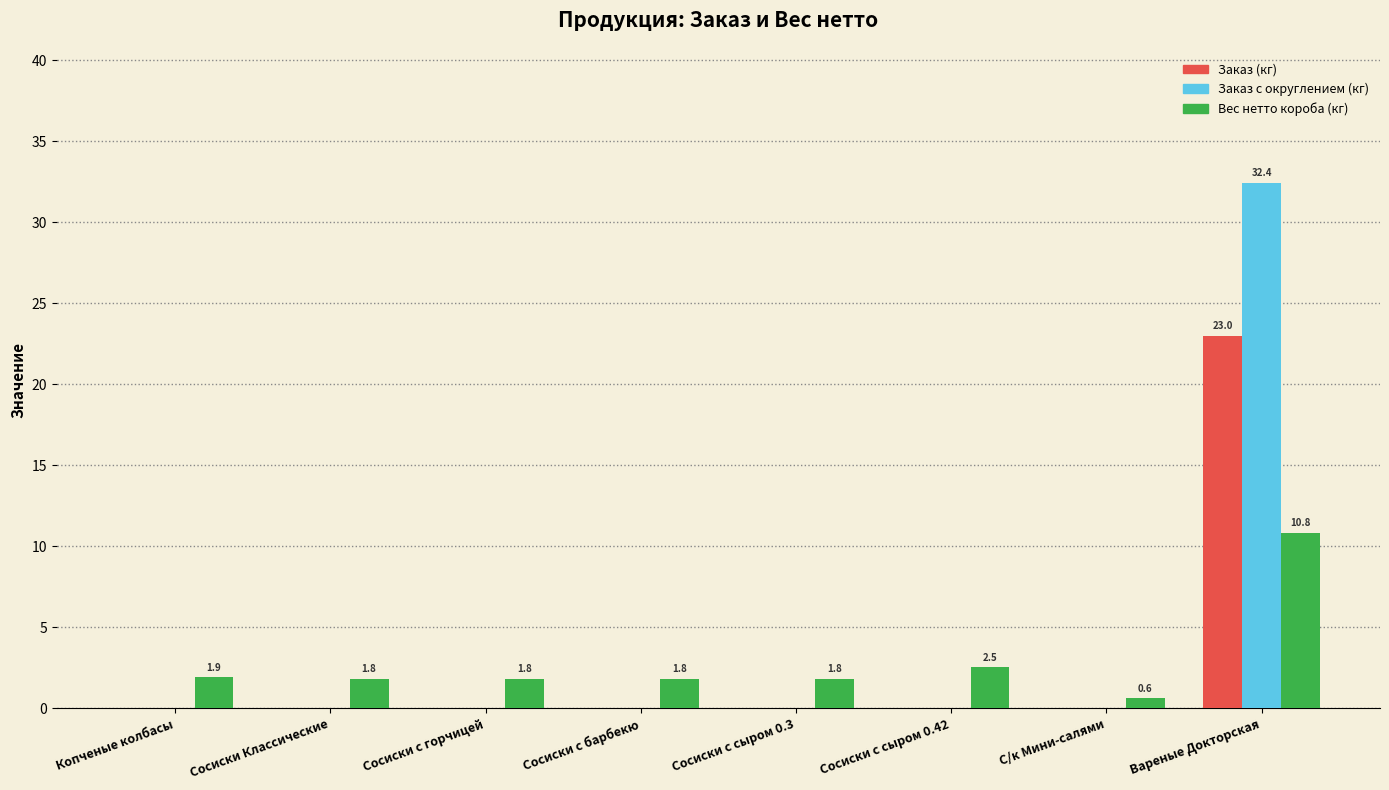

Is the value of Заказ с округлением (кг) at С/к Мини-салями greater than the value of Заказ (кг) at Вареные Докторская?

No